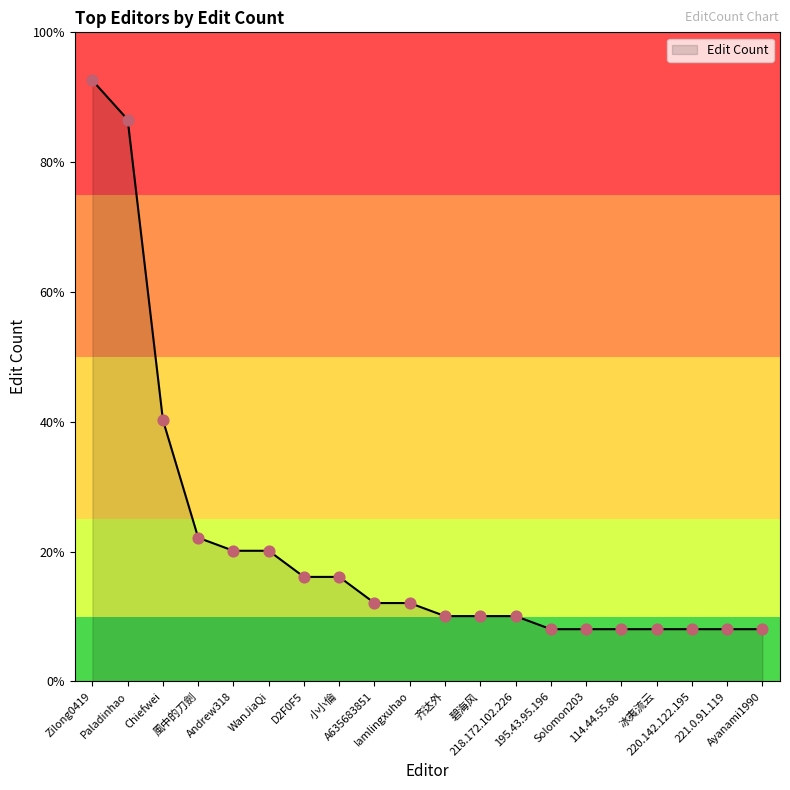

Which has a higher value, 風中的刀劍 or Iamlingxuhao?

風中的刀劍